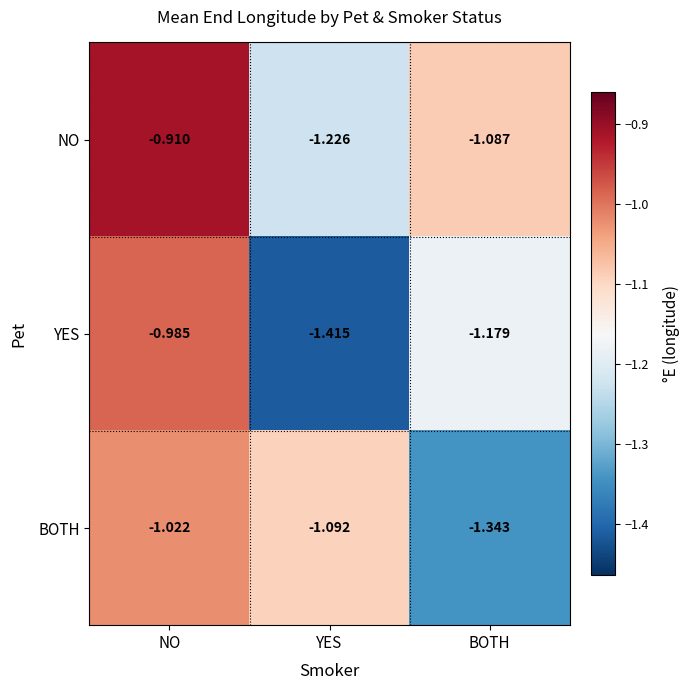

Which series has the largest total across all categories?

NO